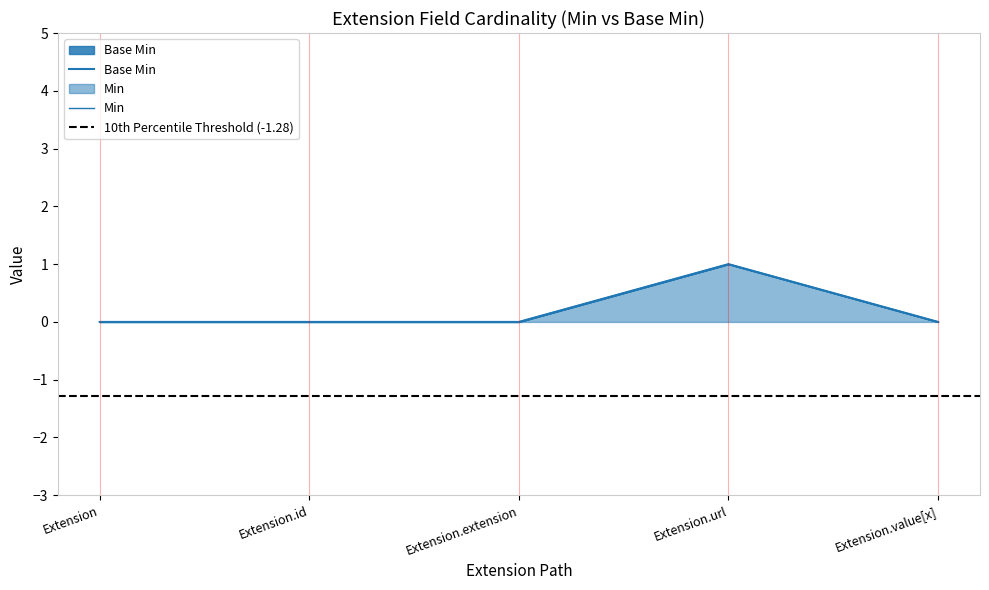

How many data points in Min are above 0?

1